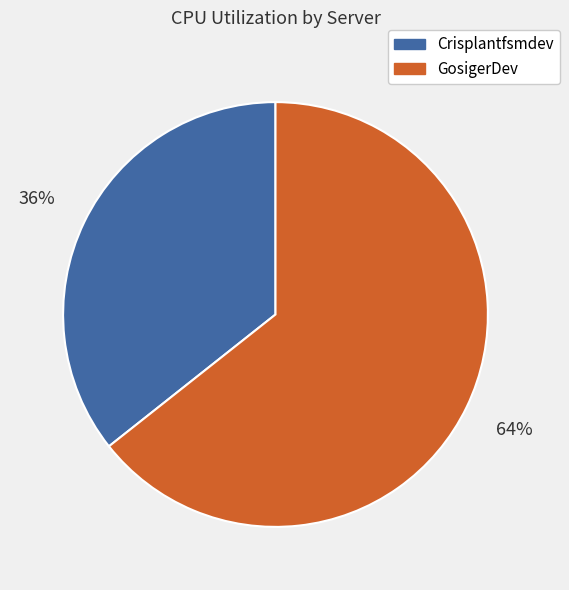

Between Crisplantfsmdev and GosigerDev, which is larger?

GosigerDev